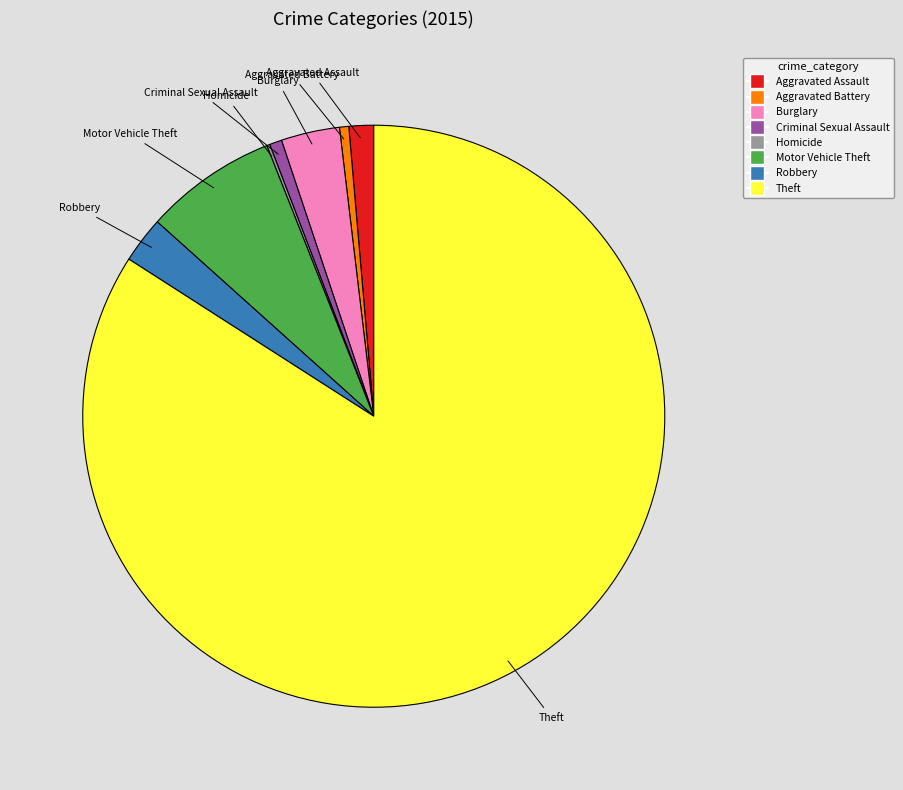

Is there a majority slice in this chart?

Yes